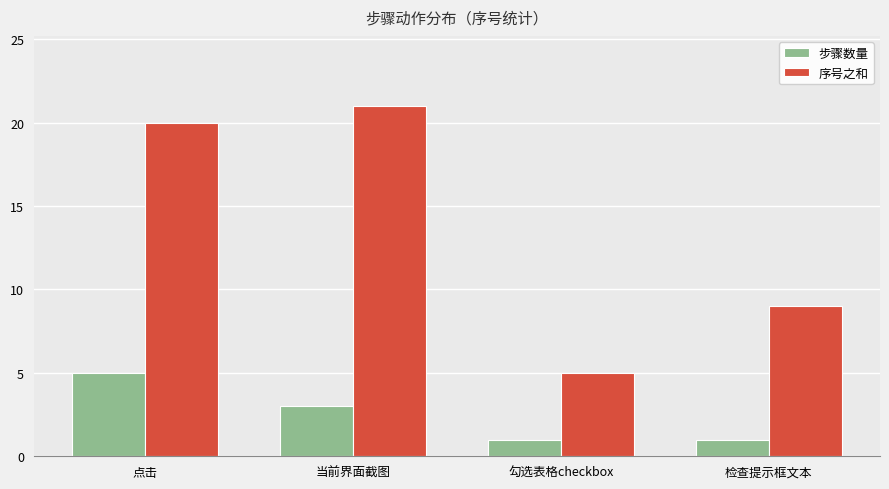

At which label is 序号之和 closest to 13?

检查提示框文本